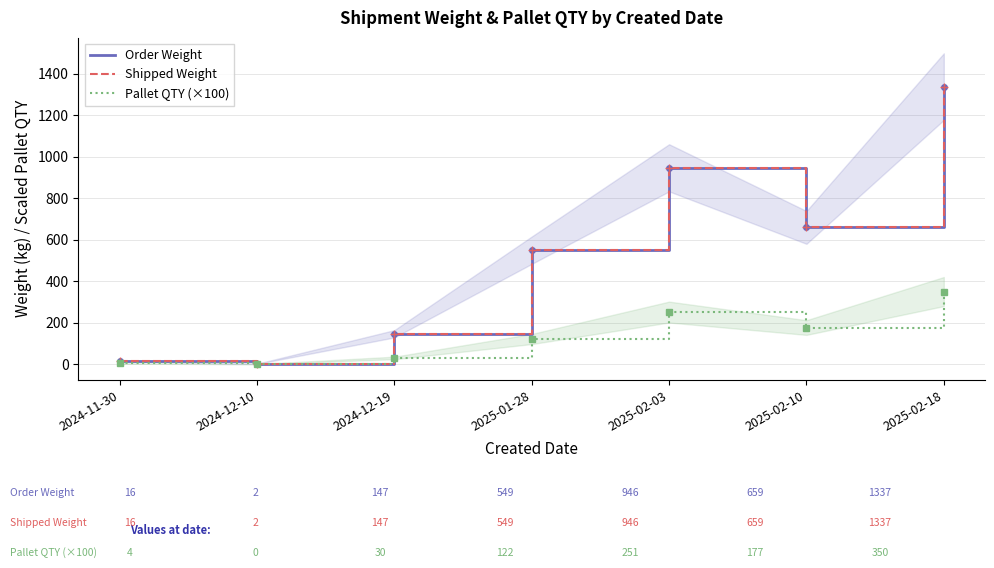

In Pallet QTY (×100), how many points are lower than both neighbors (excluding endpoints)?

2